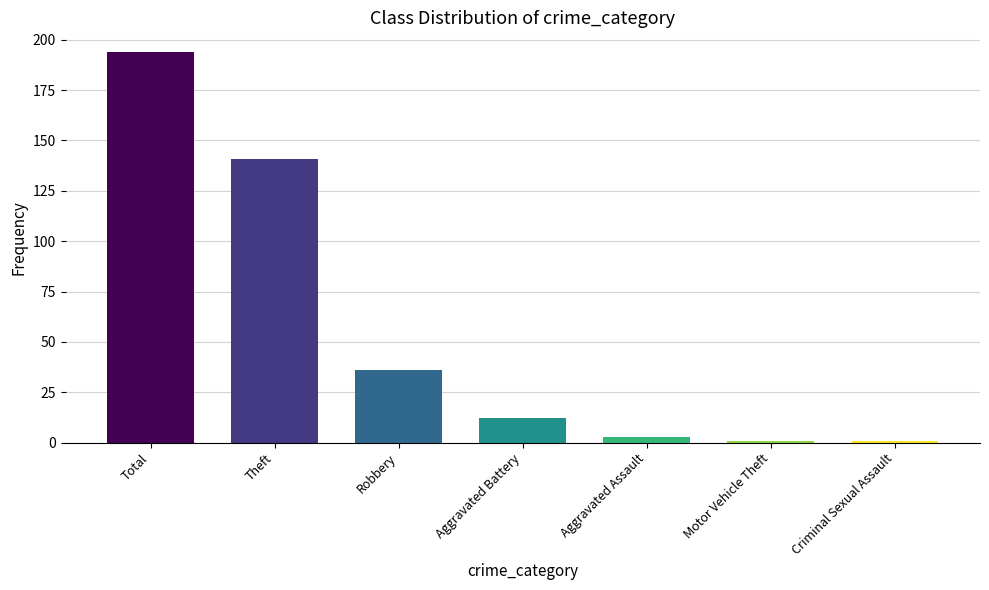

What is the value of the 5th bar from the left?

3